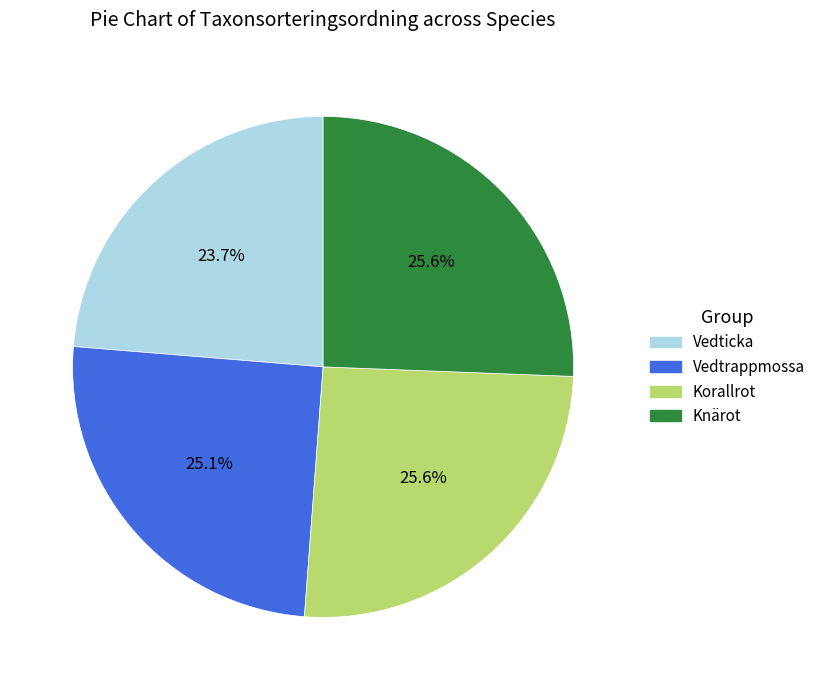

How much of the chart is everything except Korallrot?

74.4%